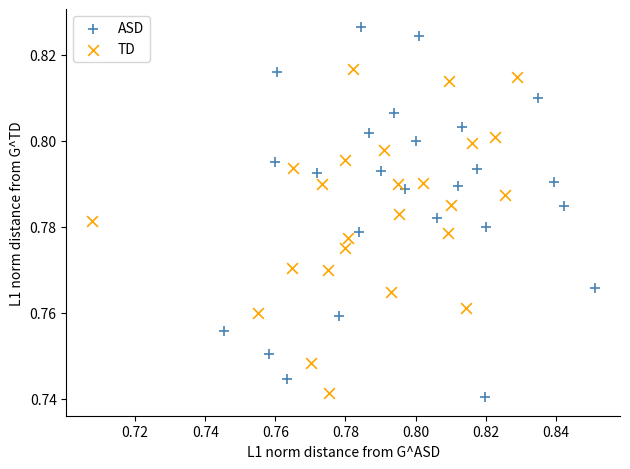

Which series has the largest Y range (max minus min)?

ASD